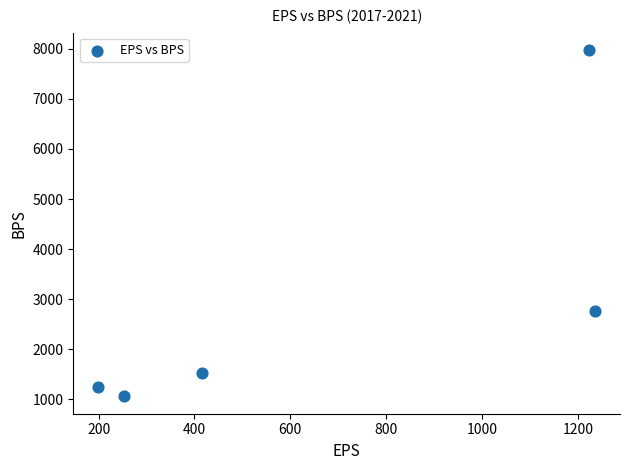

What Y value in the scatter plot is closest to 4518?

2772